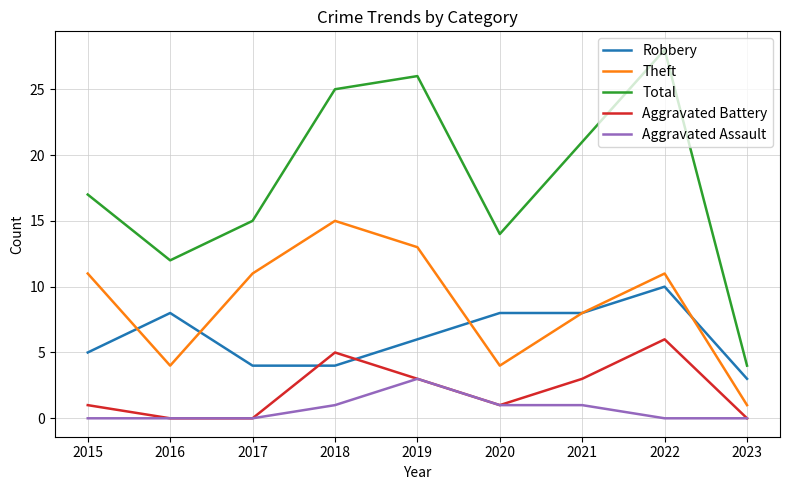

What are all the series names shown in the legend?

Robbery, Theft, Total, Aggravated Battery, Aggravated Assault